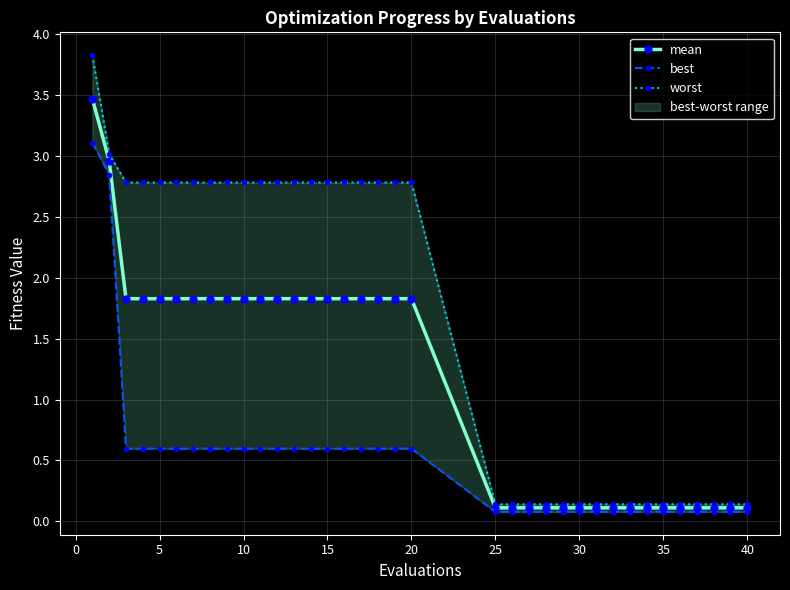

The mean series shows 2.7 at 15. True or false?

False